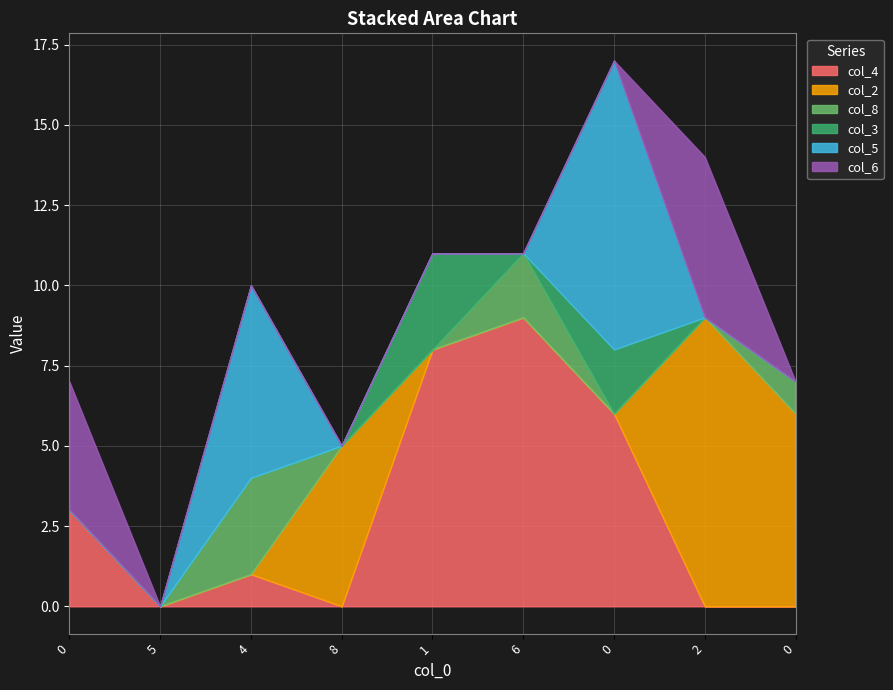

Where is the first local minimum for col_4?

5